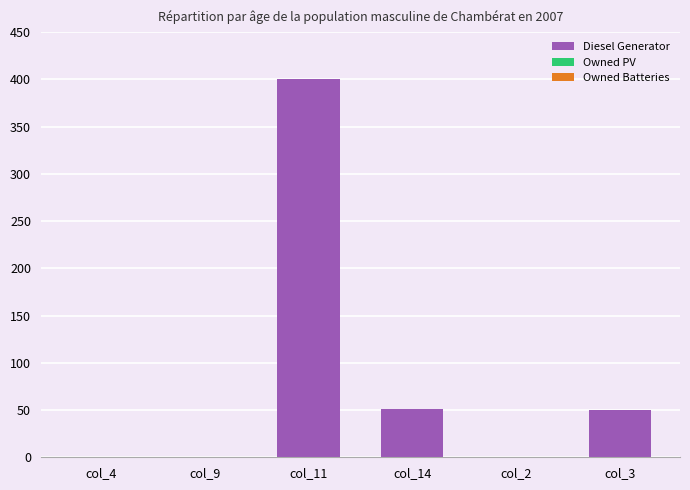

Is it true that the value at col_2 is 0?

True